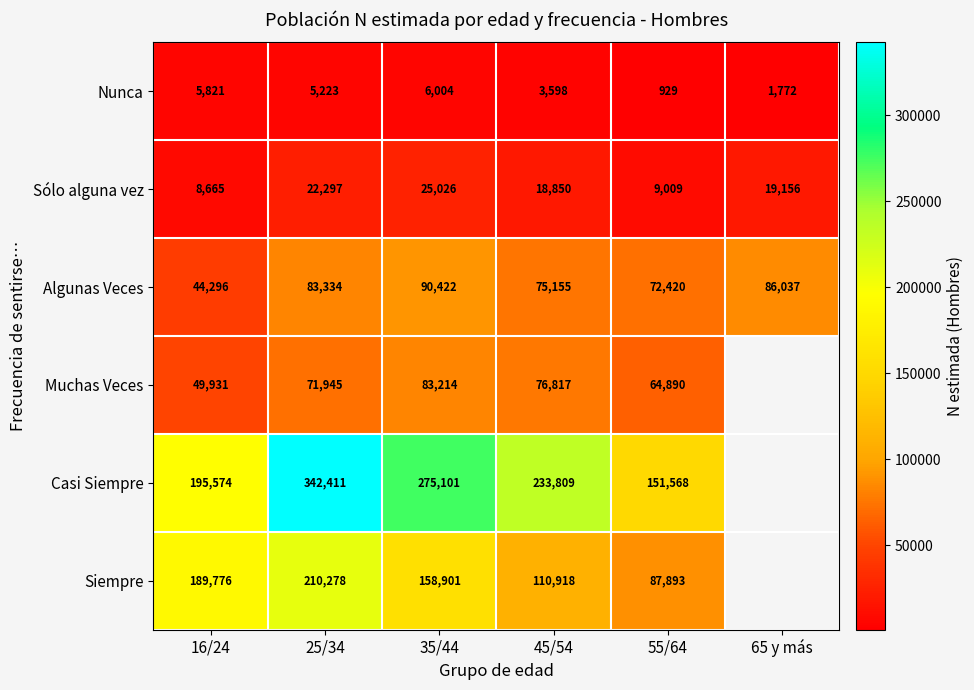

What is the spread (max minus min) of values at 25/34?

337188